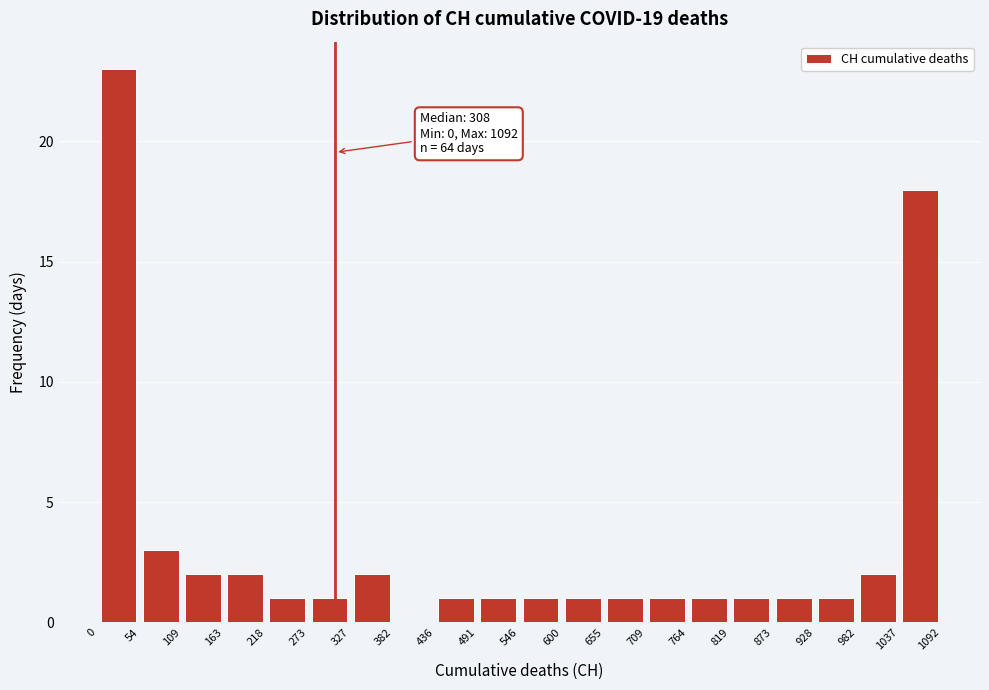

Over which range of the x-axis is the bar tallest?

0 to 54